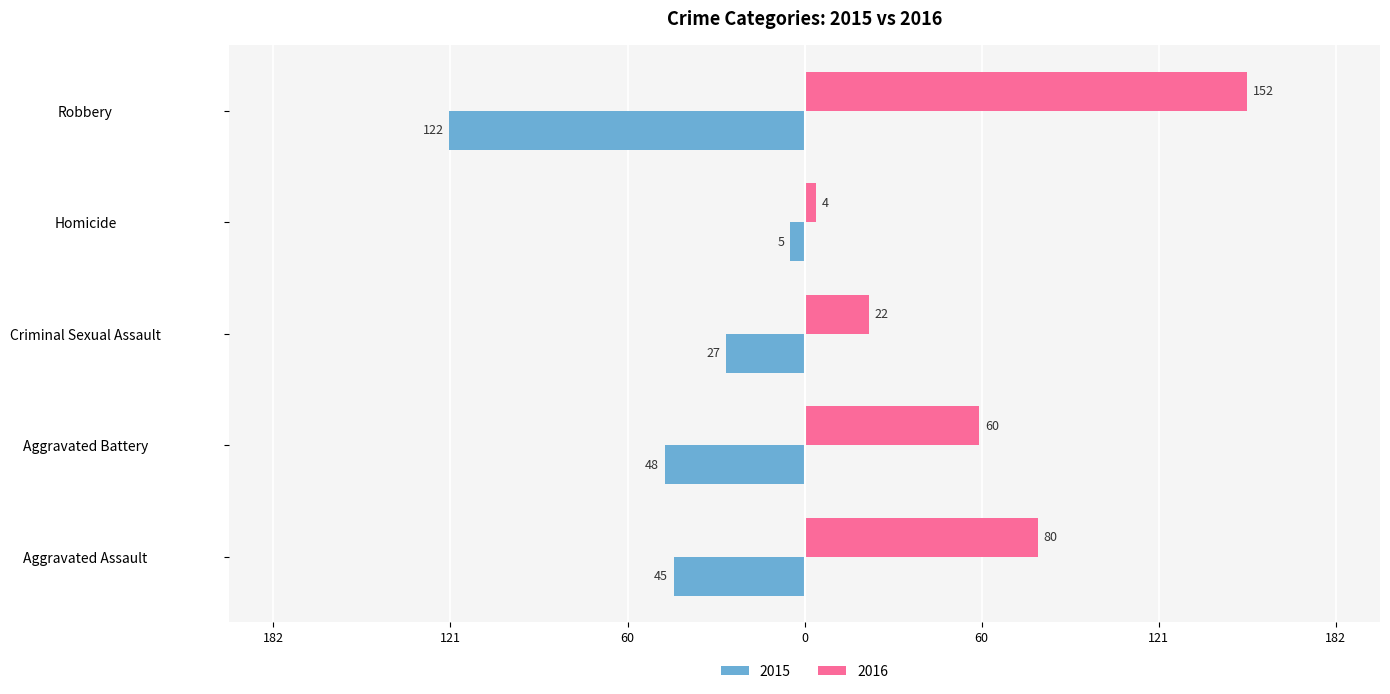

True or false: 2015 has a value of -122 at Robbery.

True